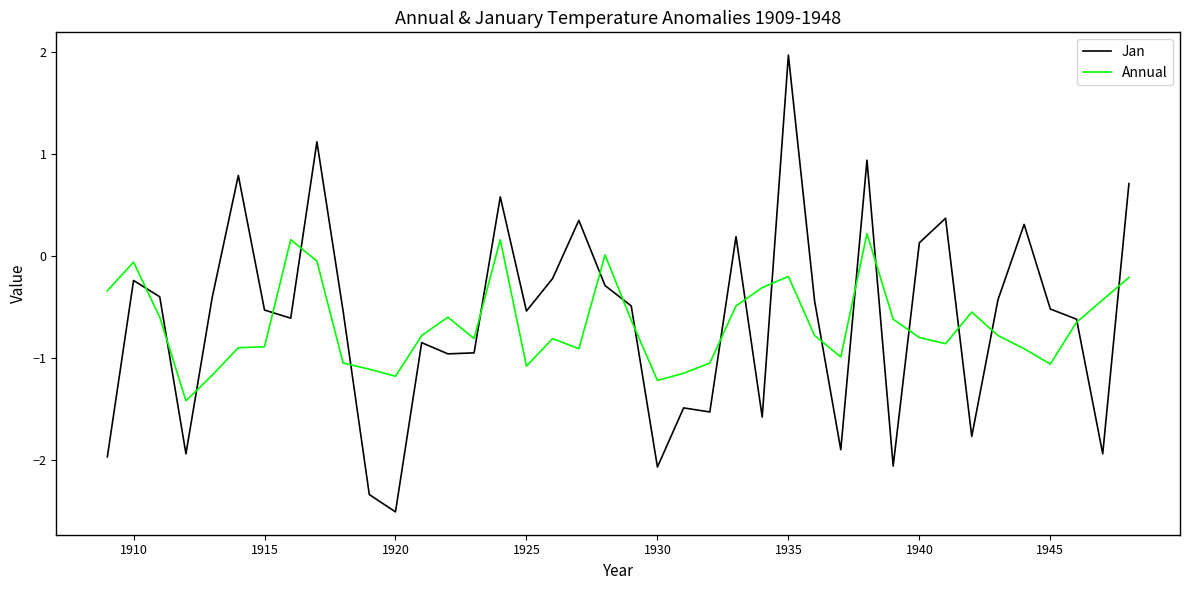

How many distinct data groups are displayed?

2